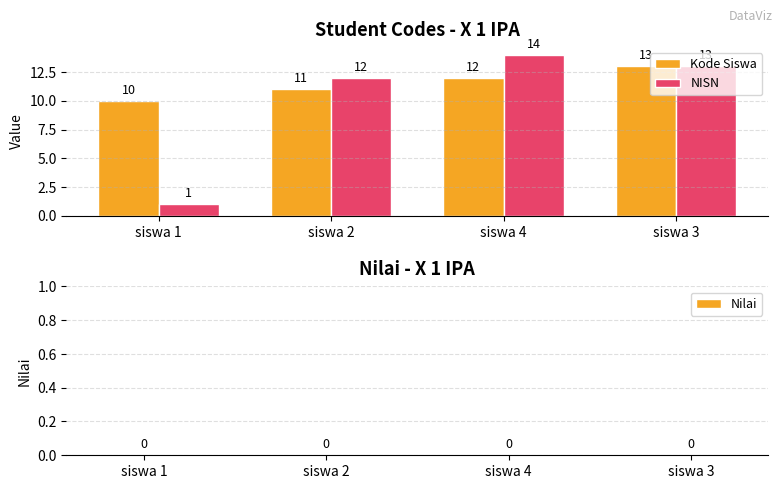

What is the approximate value of Kode Siswa at siswa 2?

11